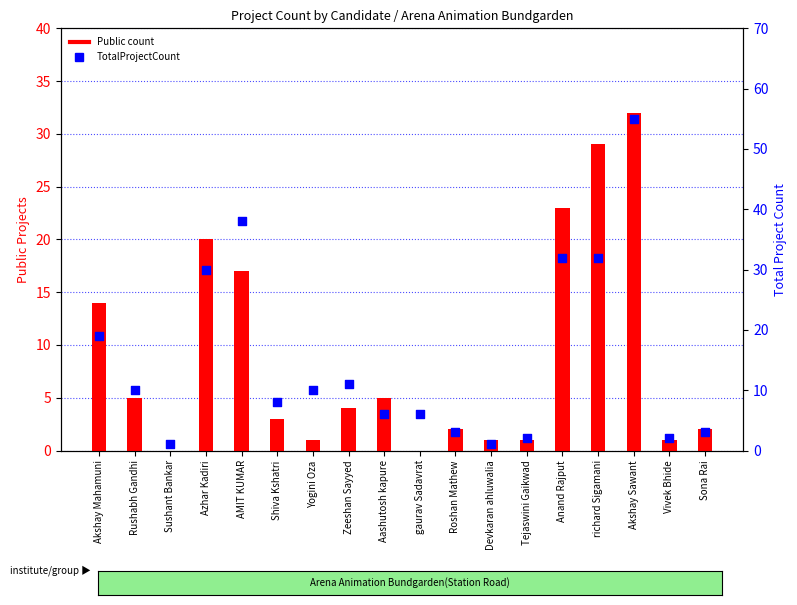

Is the value of TotalProjectCount at richard Sigamani greater than the value of Public count at Akshay Mahamuni?

Yes